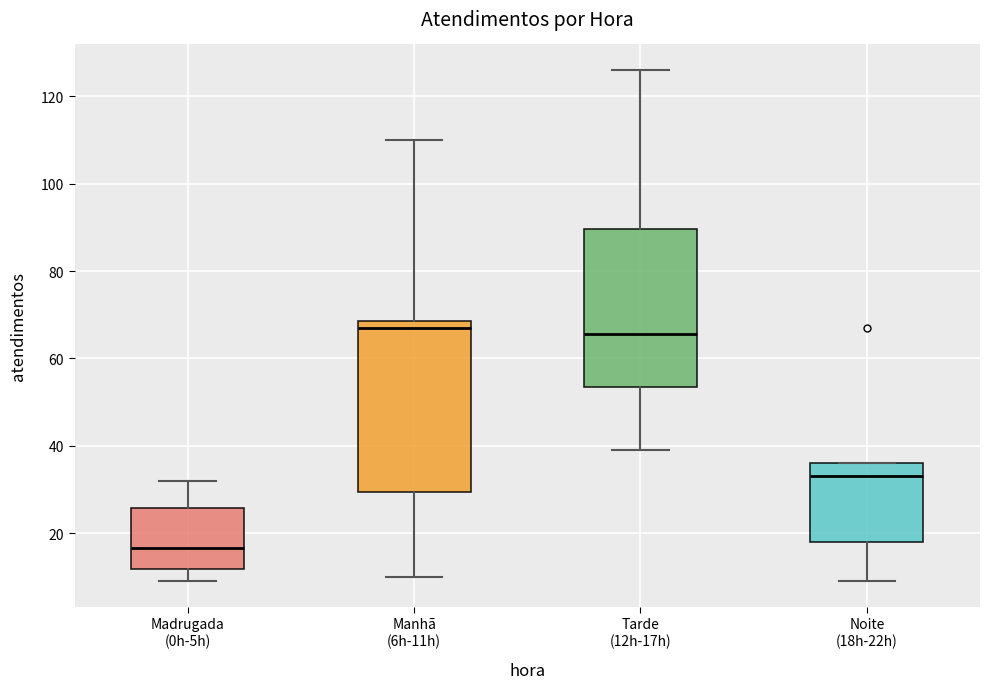

Comparing the boxes themselves (not the whiskers), which one is the tallest?

Manhã (6h-11h)